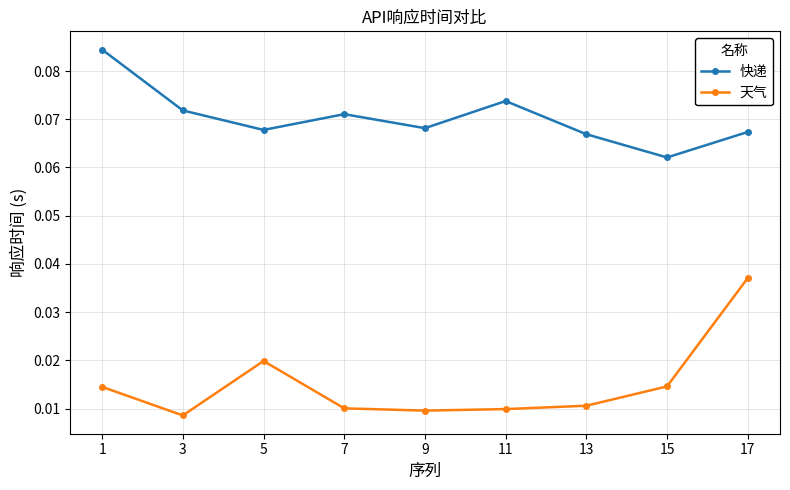

Which series has the widest spread of values?

天气